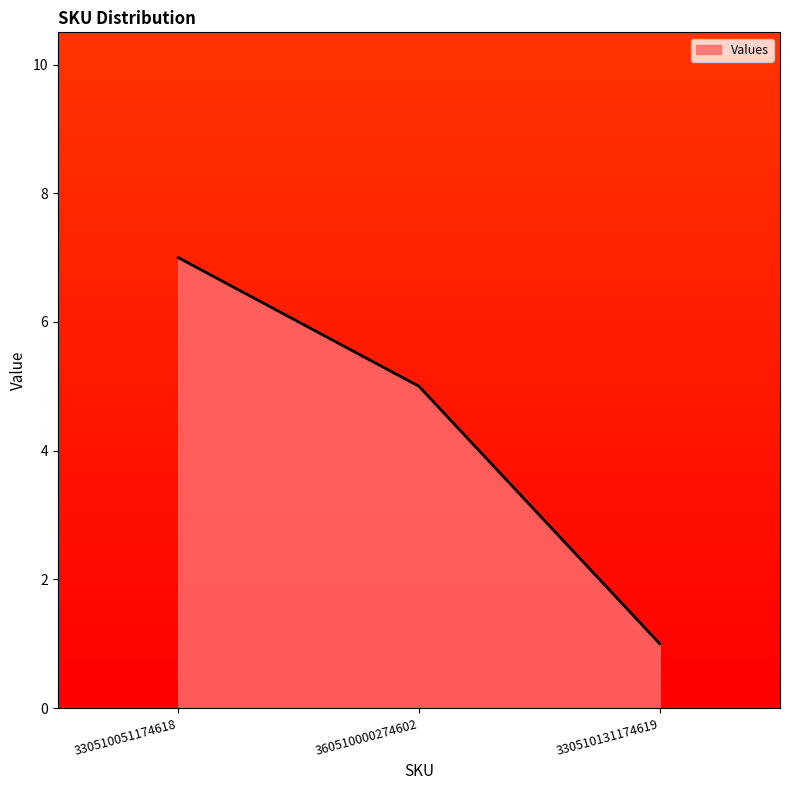

How many lines are shown in the chart?

1